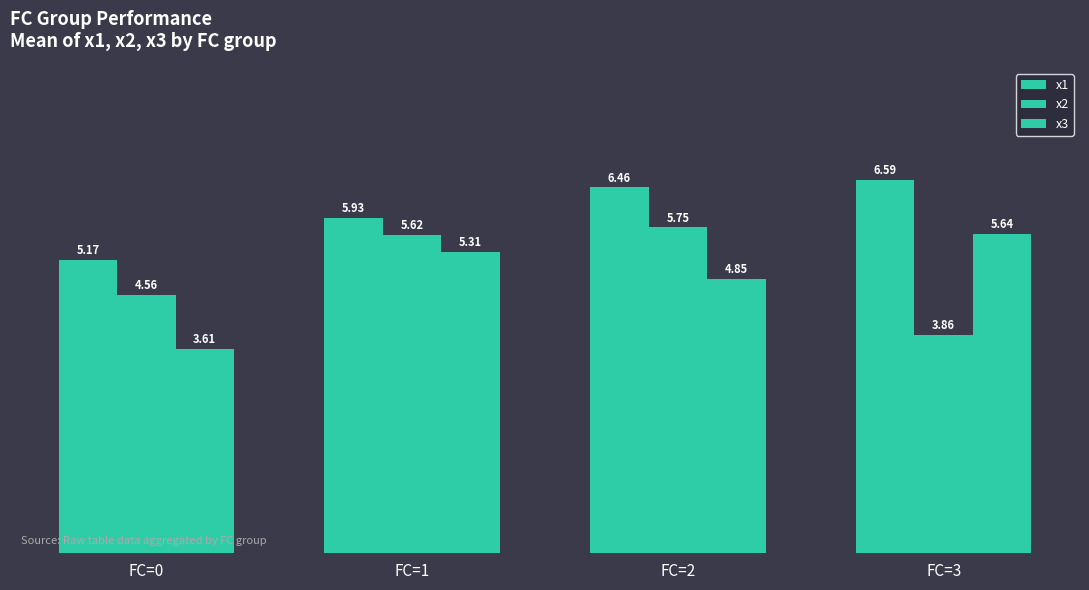

Count the number of categories in the chart.

4